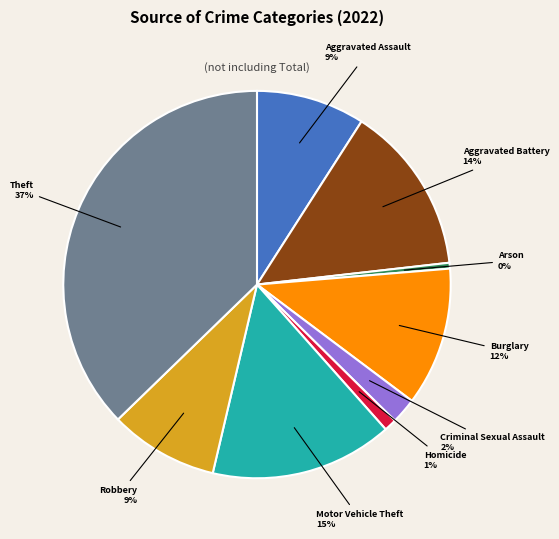

How many slices are in this pie chart?

9